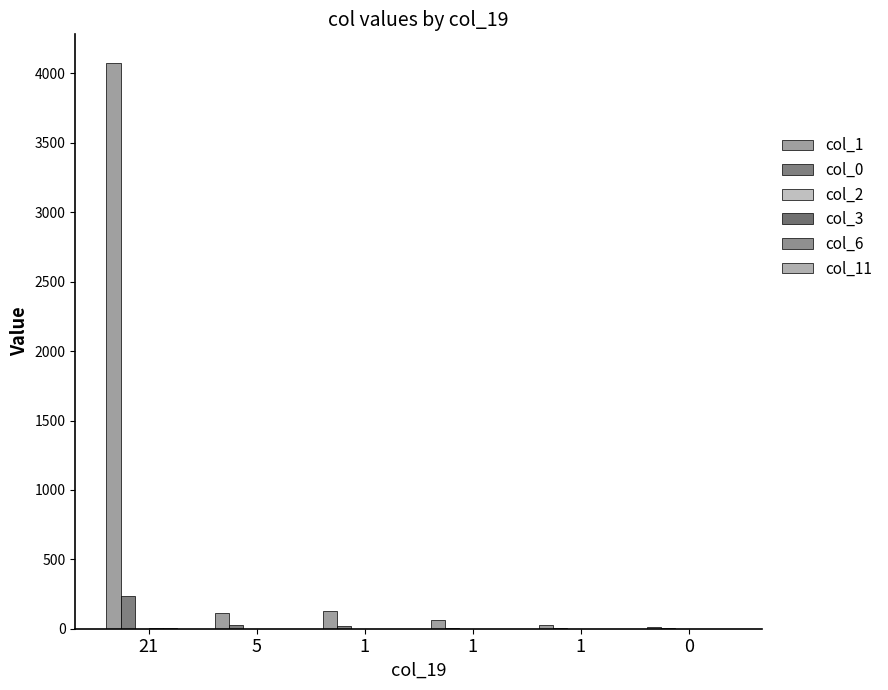

Are the bars grouped side by side (vs. stacked)?

Yes